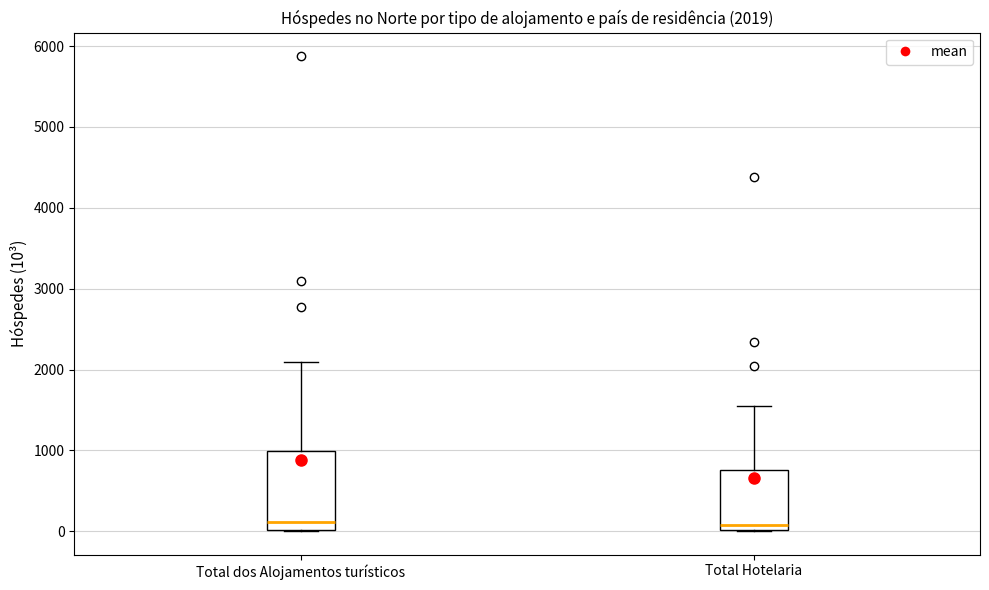

Which box is the tallest, from its lower edge to its upper edge?

Total dos Alojamentos turísticos